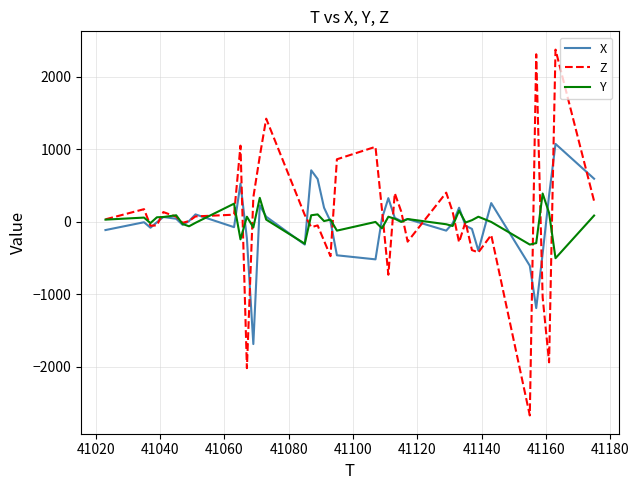

Which series has the widest spread of values?

Z